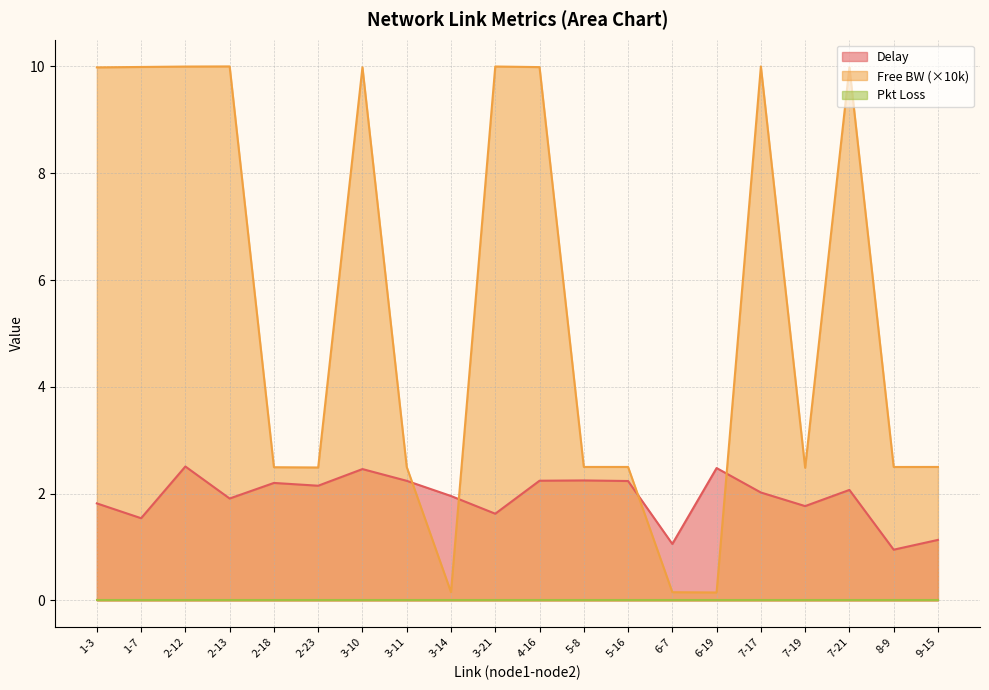

Which category has the highest value in the free_bw_scaled series?

2-13